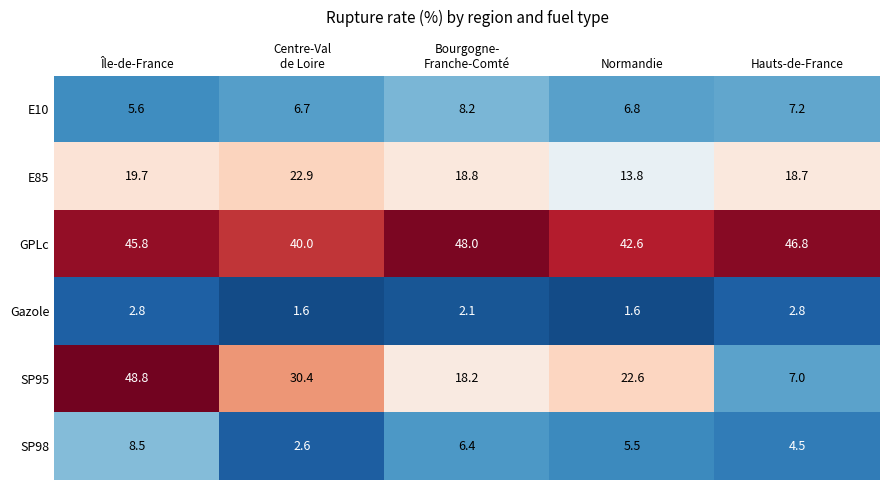

Which series has the largest range (max minus min)?

SP95